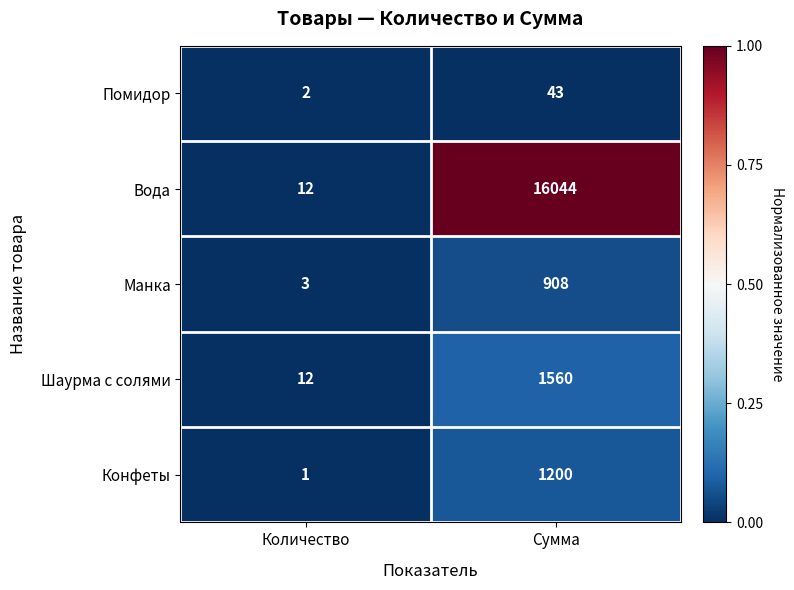

Is it true that Вода equals 16044 at Сумма?

True